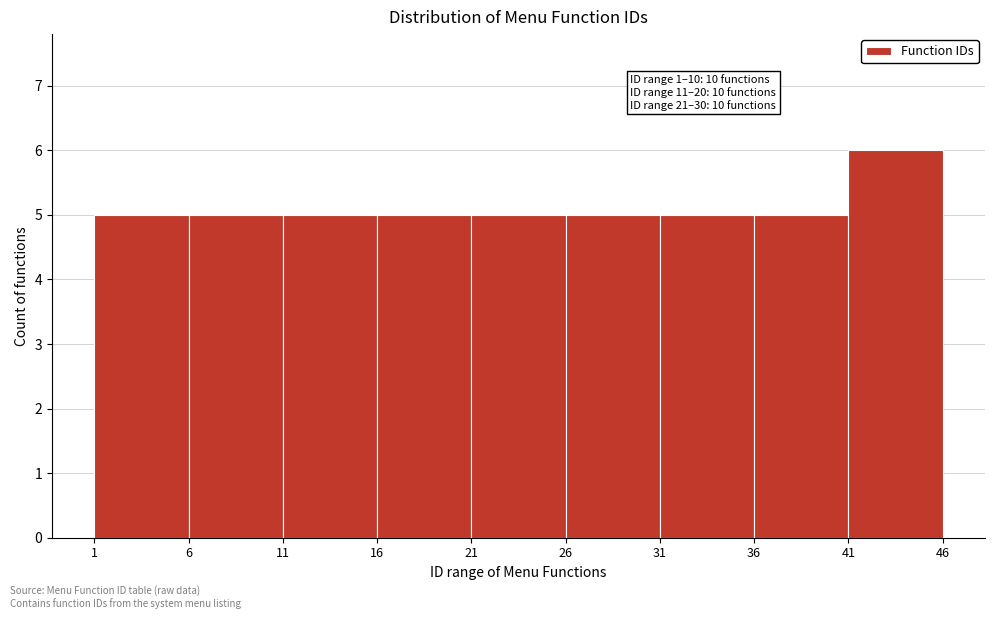

Over which range of the x-axis is the bar tallest?

41 to 46